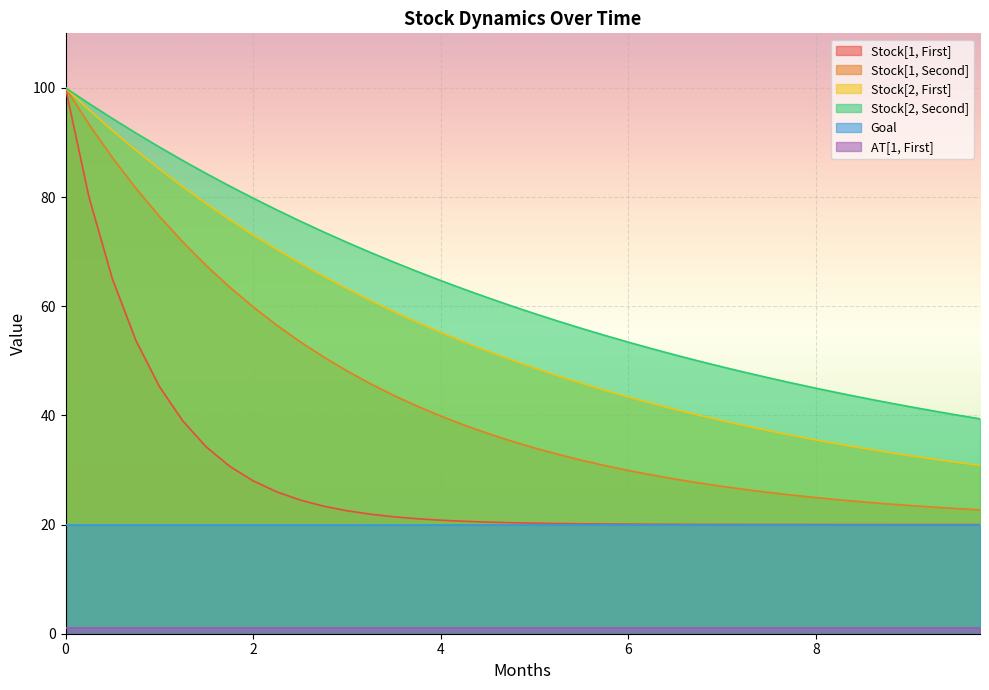

The Stock[2, Second] series shows 70.6 at 6.75. True or false?

False